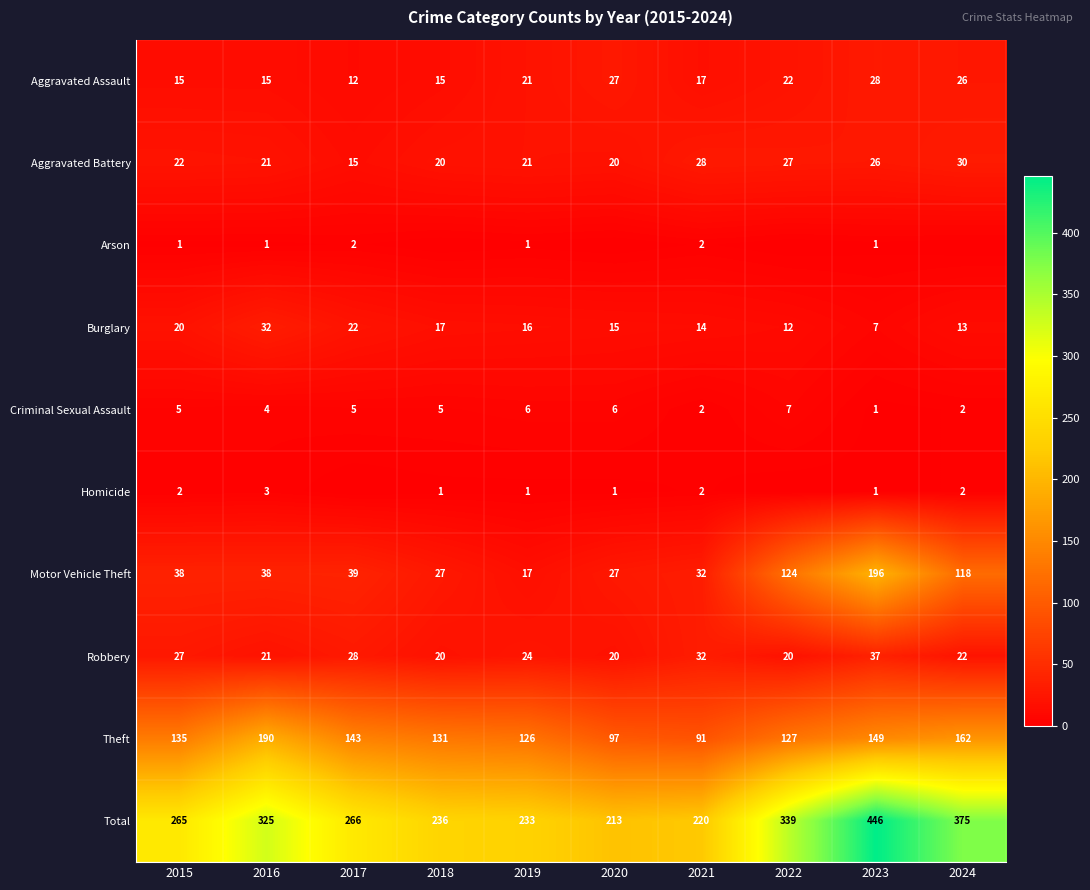

What is the difference between the highest and lowest values at 2016?

324